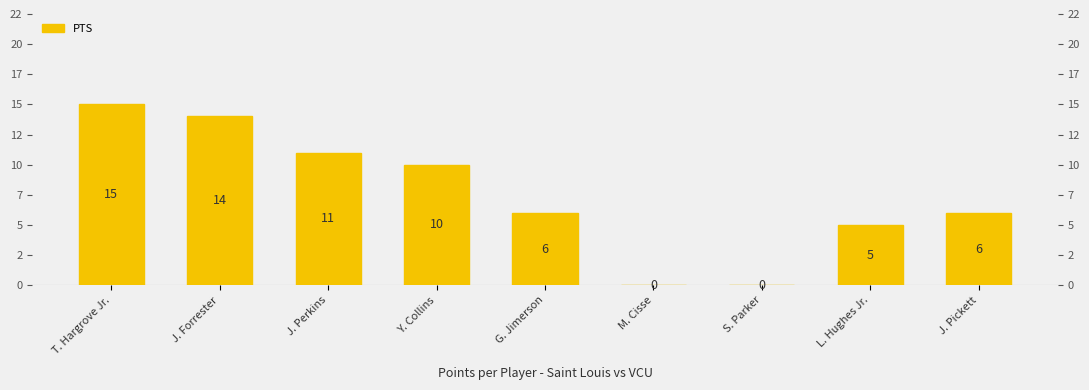

What is the change in value from J. Forrester to L. Hughes Jr.?

-9